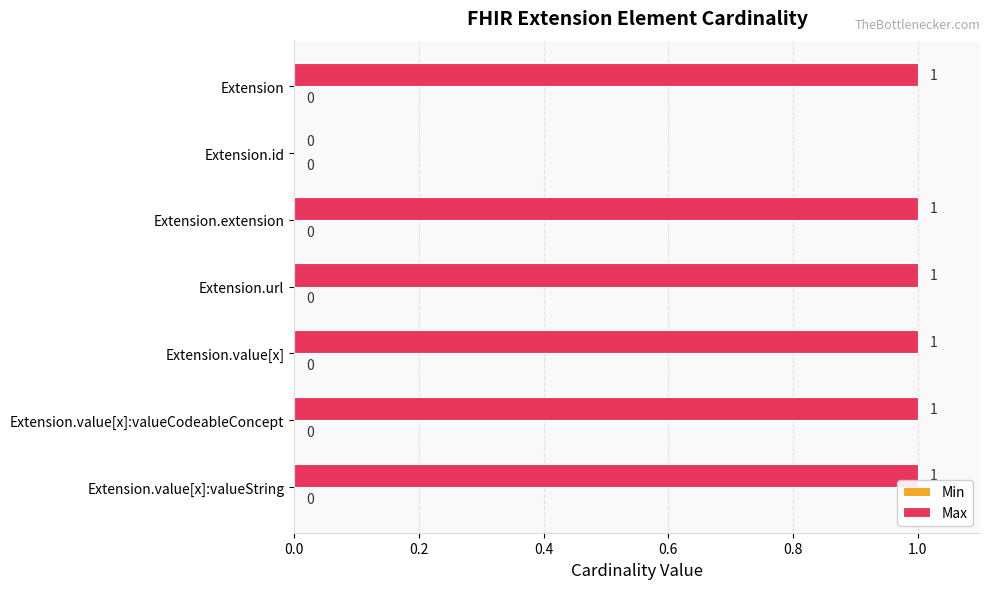

What is the change in value from Extension.id to Extension.value[x]?

+1